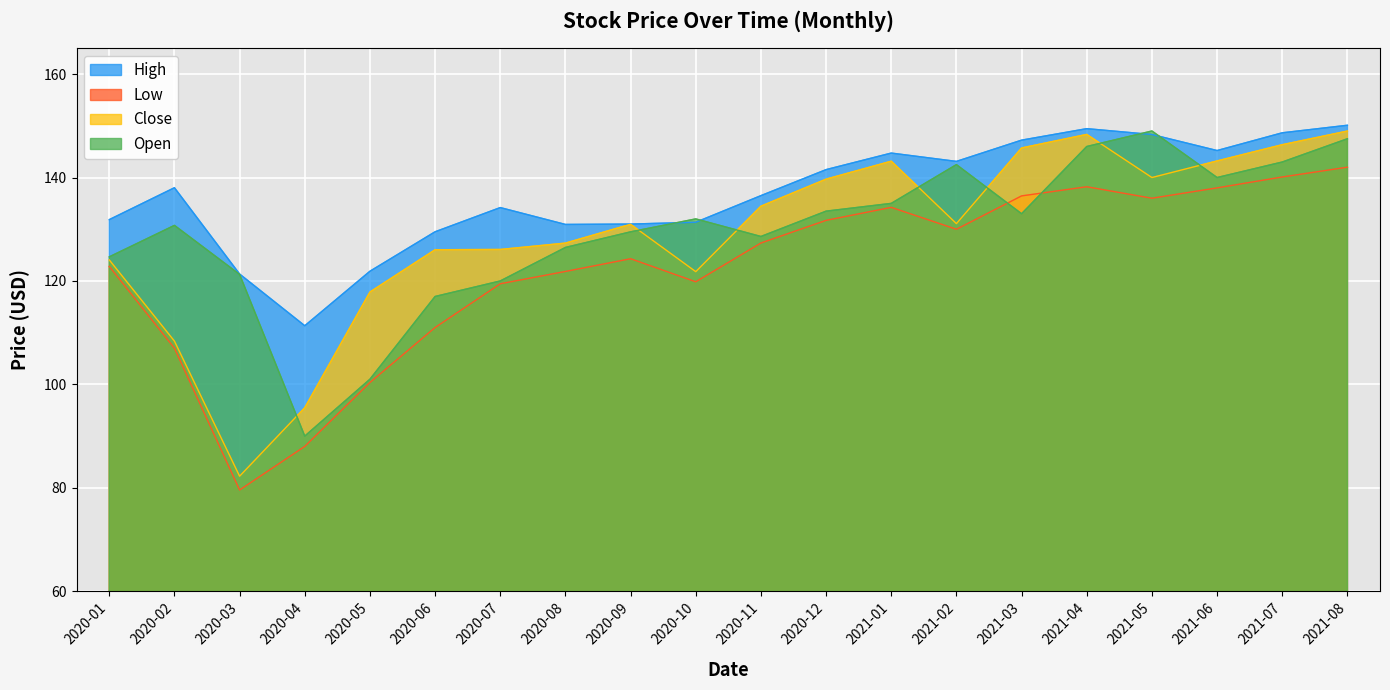

Which has a higher value, 2020-06 or 2021-01?

2021-01